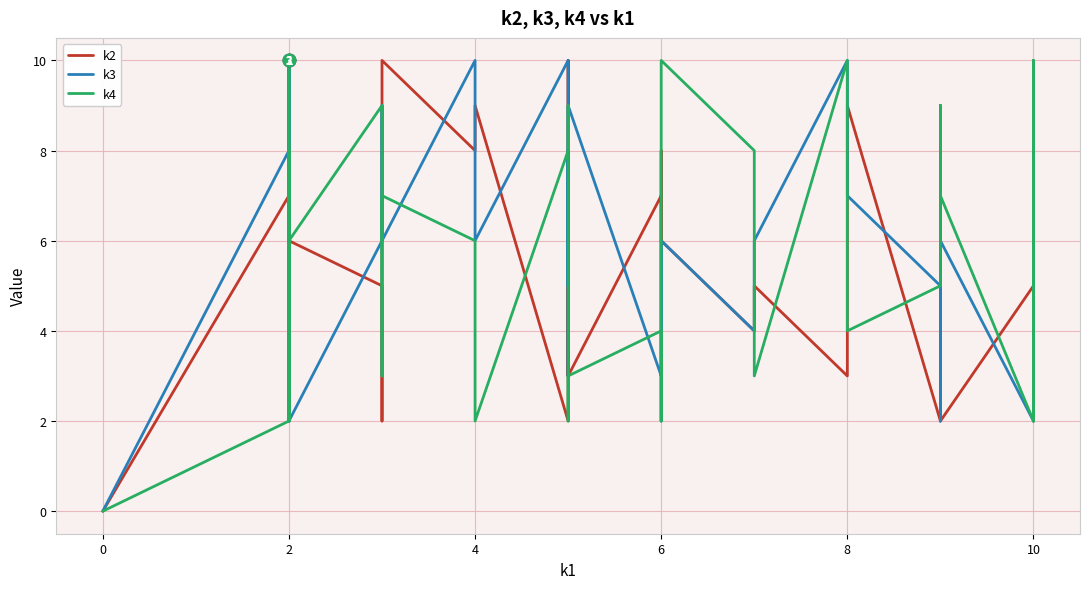

Does the chart have visible grid lines?

Yes